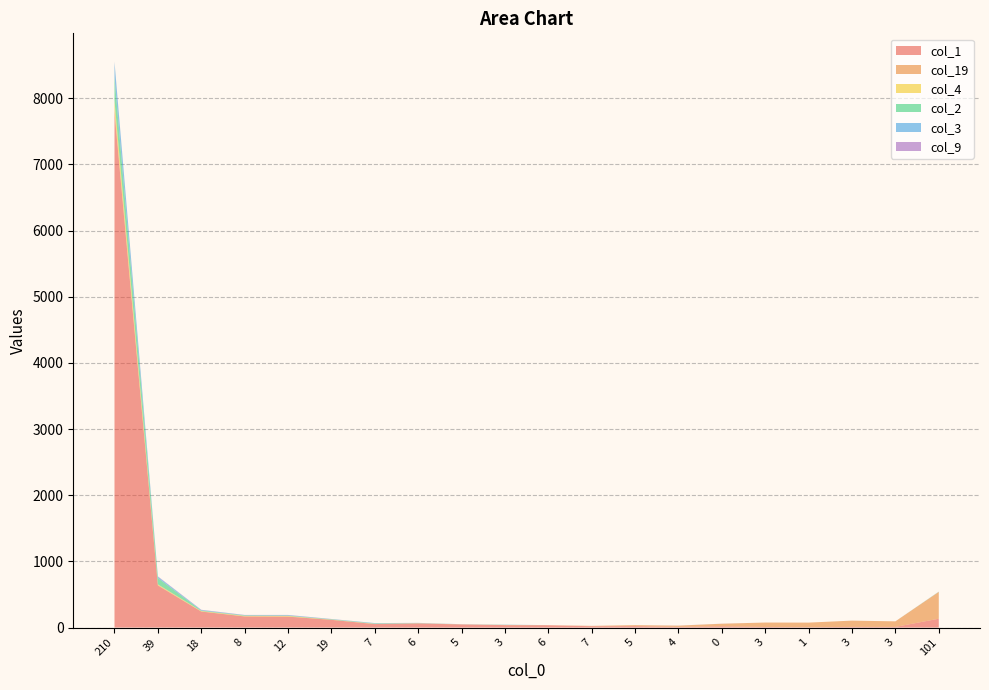

Reading left to right, what are all the values shown in this chart?

col_1: 7783	635	242	168	165	117	53	62	47	37	35	20	22	10	19	9	5	10	10	134
col_19: 45	7	2	2	3	0	0	2	1	0	2	6	15	19	39	67	70	95	84	404
col_4: 138	11	6	7	8	3	4	2	1	2	0	0	0	0	0	0	0	0	0	1
col_2: 351	95	7	6	4	5	4	1	0	2	0	0	0	0	0	0	0	0	0	2
col_3: 229	20	8	5	8	3	7	3	1	2	0	0	0	0	0	0	0	0	0	1
col_9: 7	6	4	3	3	2	0	1	1	1	0	0	0	1	1	0	0	0	0	1